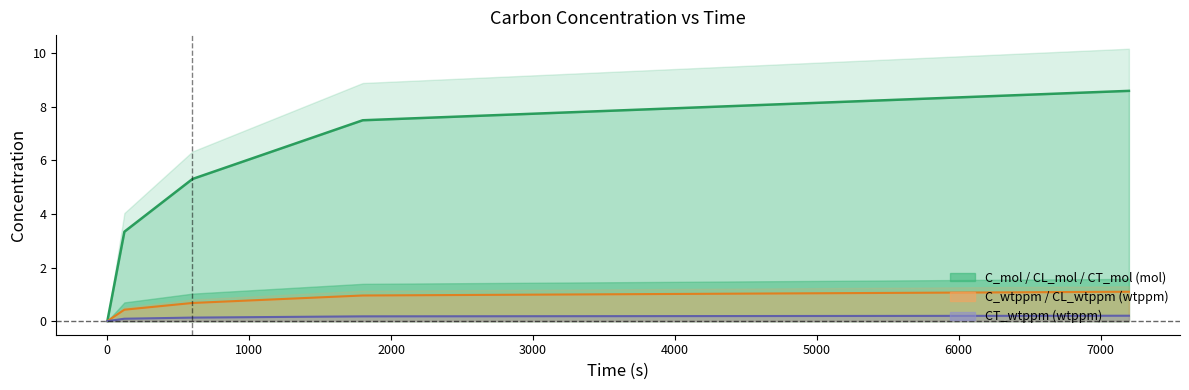

The value of CL_mol at 600 is 8.9. True or false?

False